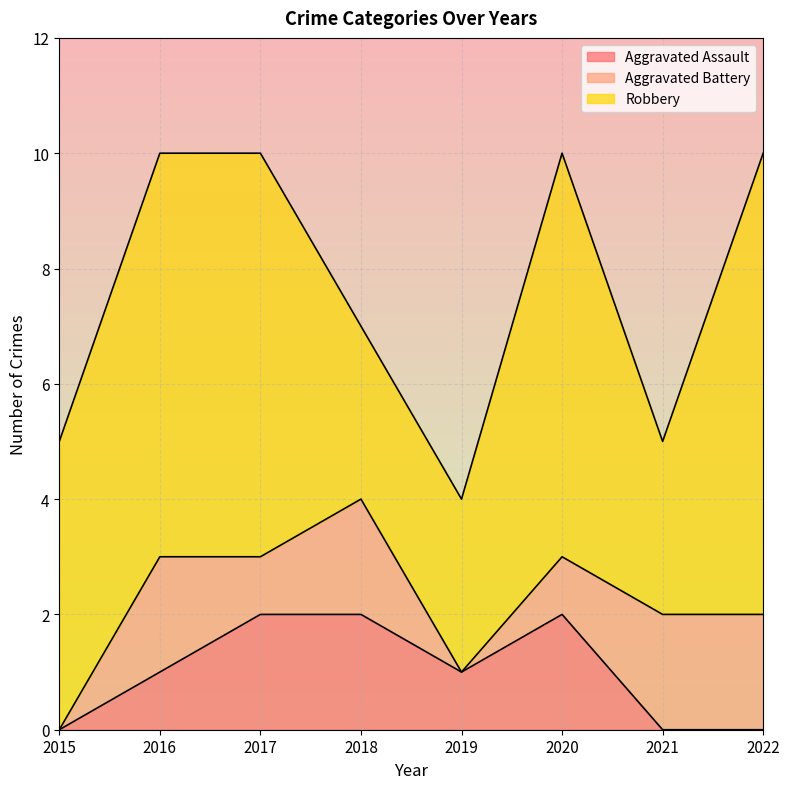

How many lines are shown in the chart?

3